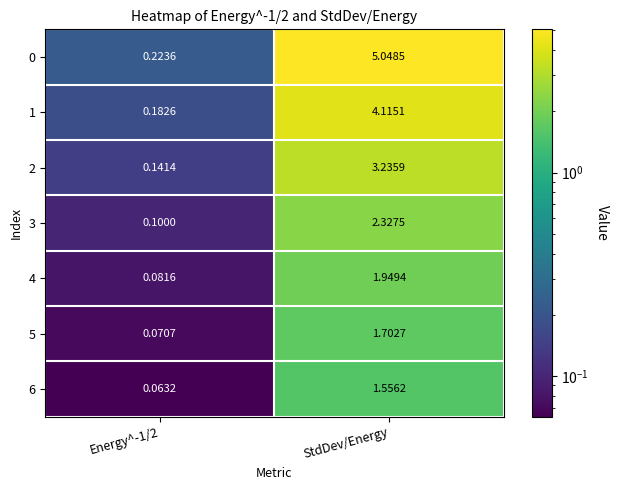

At which category is the sum across all series the highest?

StdDev/Energy